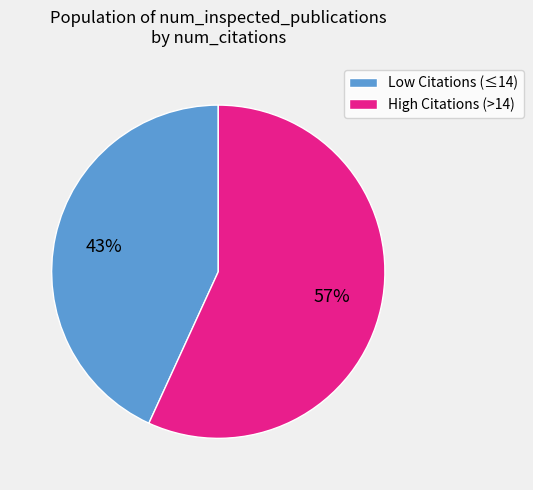

Which slice is the largest?

High Citations (>14)